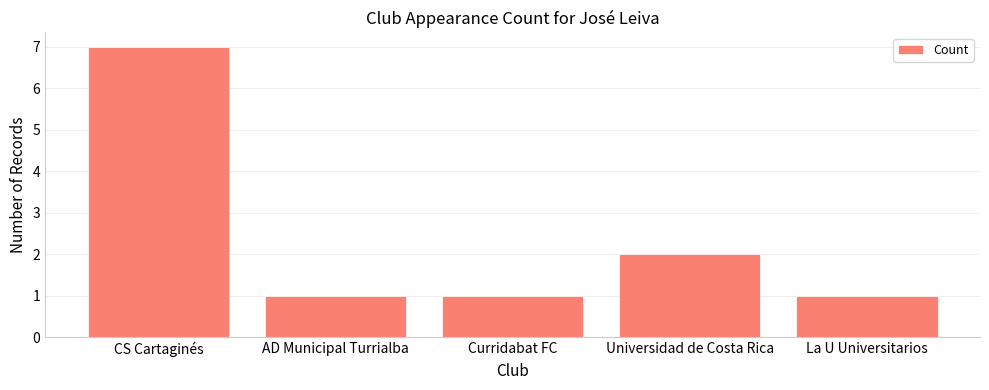

What is the greatest value displayed?

7